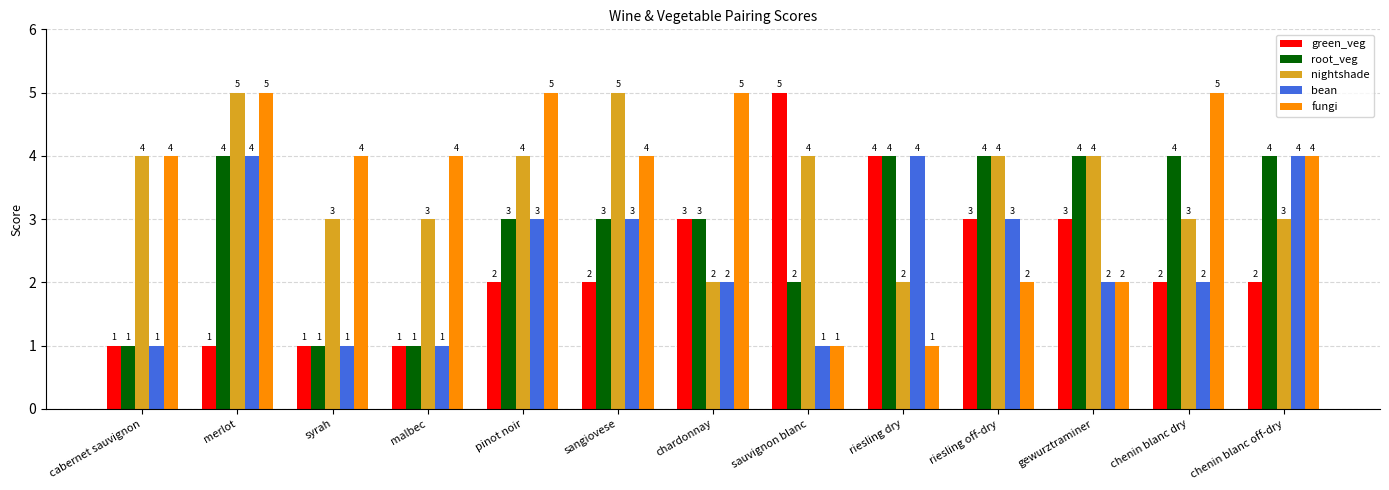

What is the difference between the root_veg values at merlot and pinot noir?

1